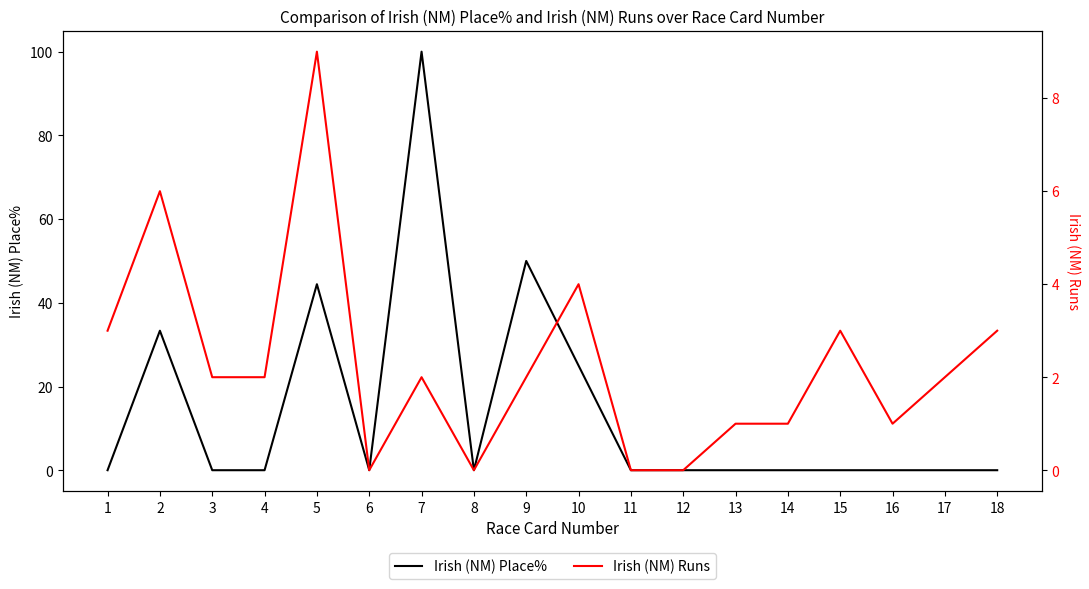

Does the chart display data point markers on the line(s)?

No